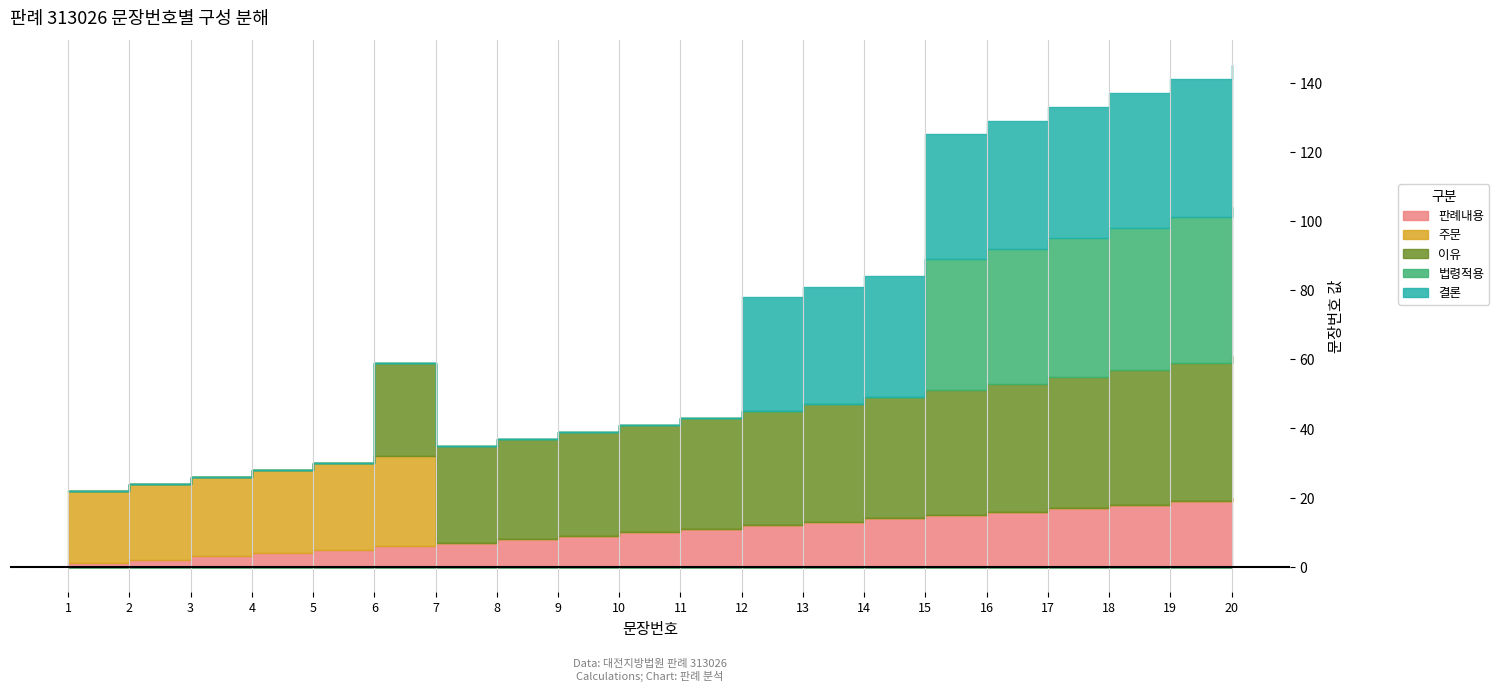

At which category is the sum across all series the highest?

20